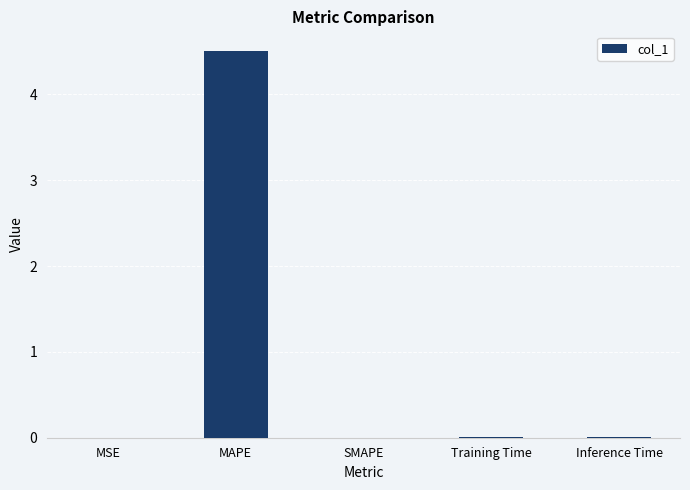

Count the number of data series in this chart.

1